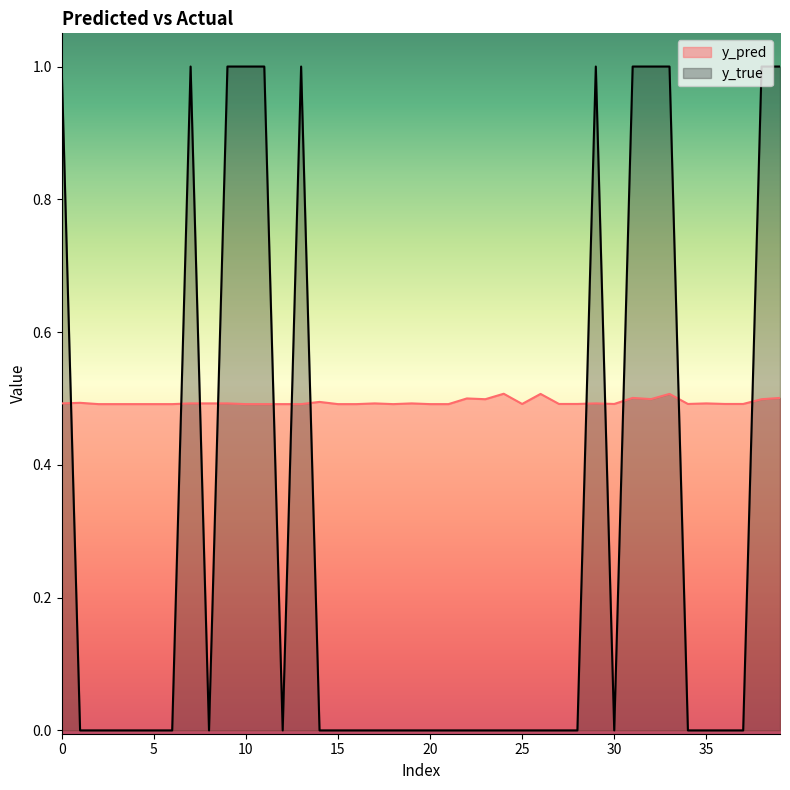

Which series has the largest total across all categories?

y_pred